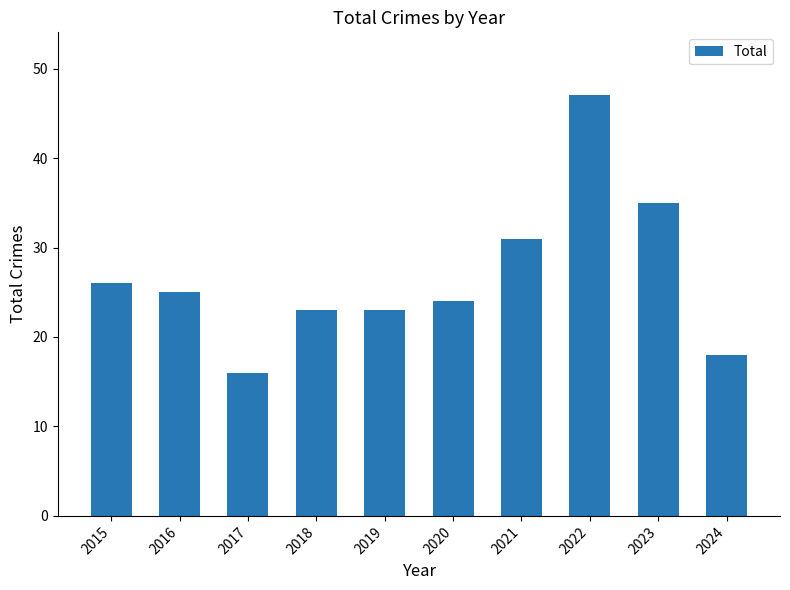

At which category does the chart reach its minimum across all series?

2017